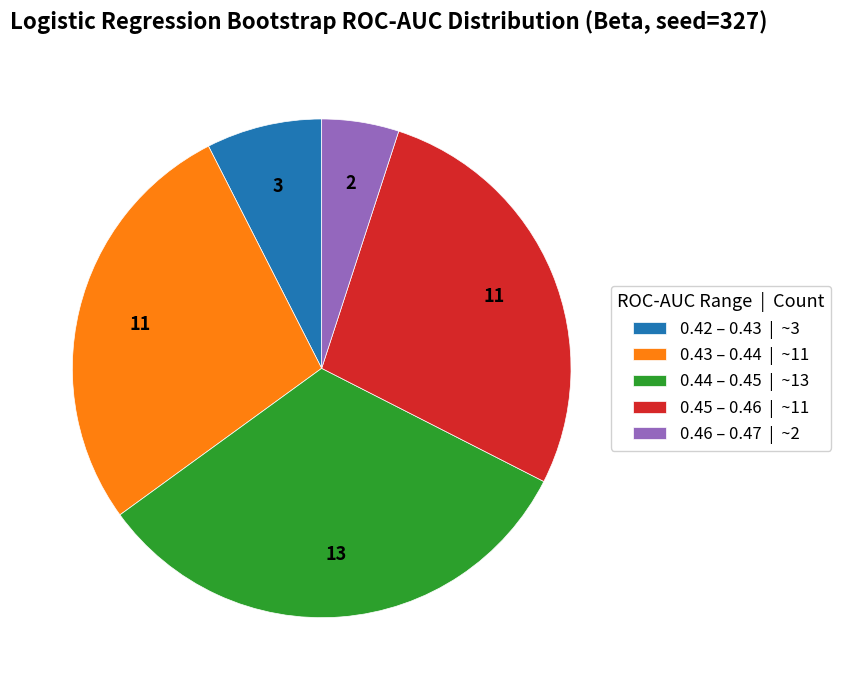

How many segments does this pie chart have?

5